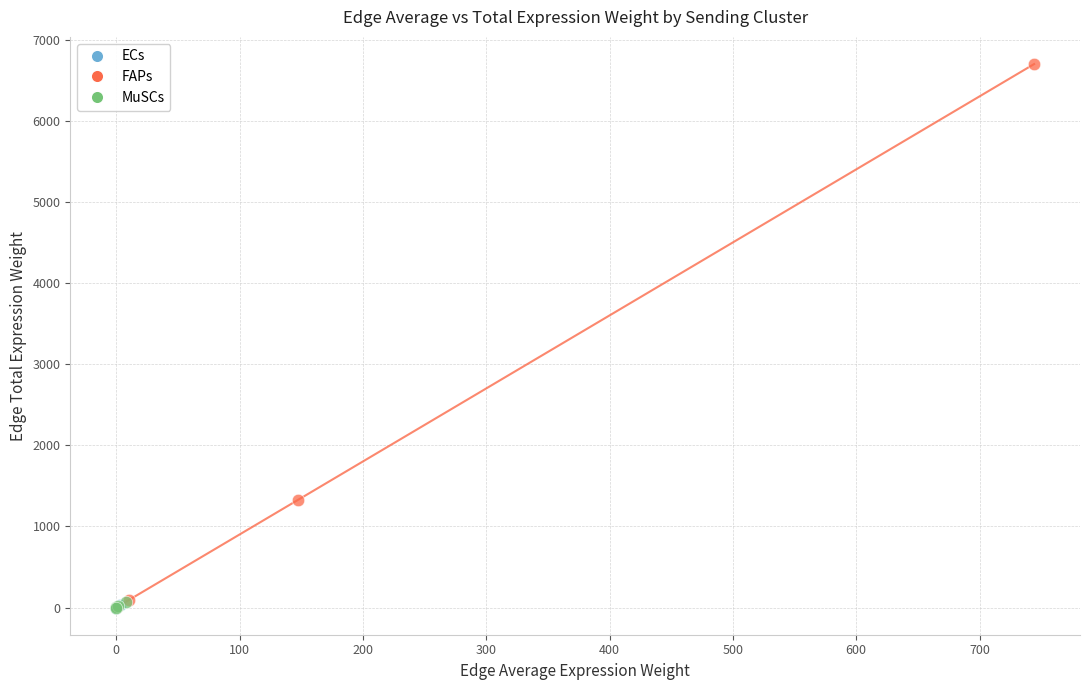

Which series has the largest Y range (max minus min)?

FAPs